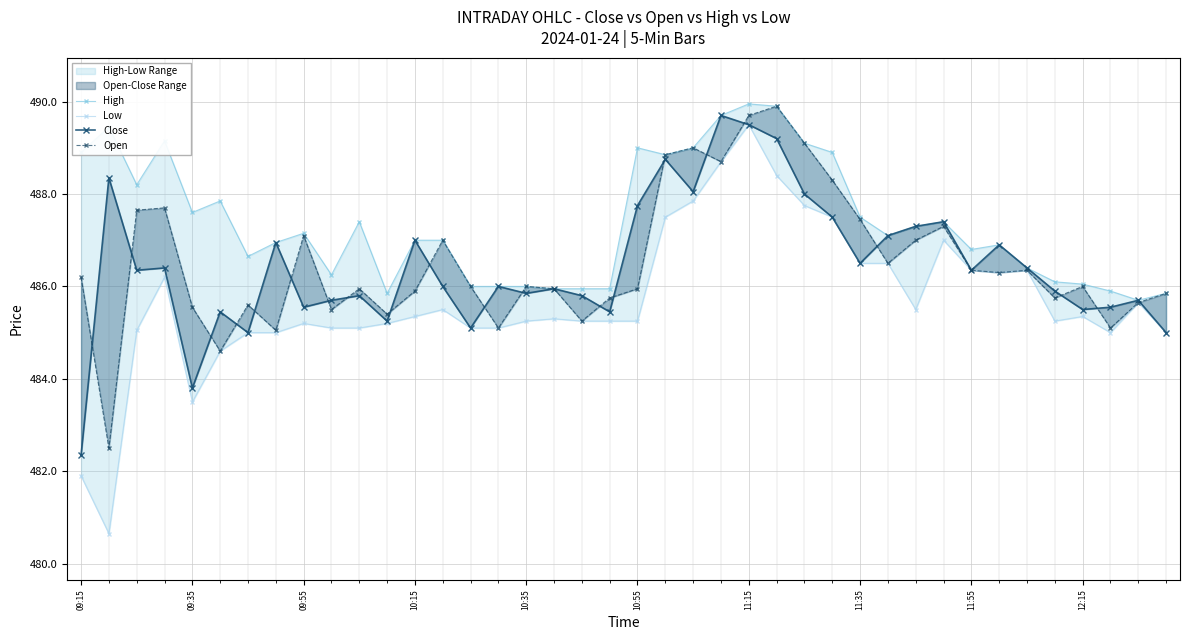

What is the value of the Low point at the 6th from the left?

484.6